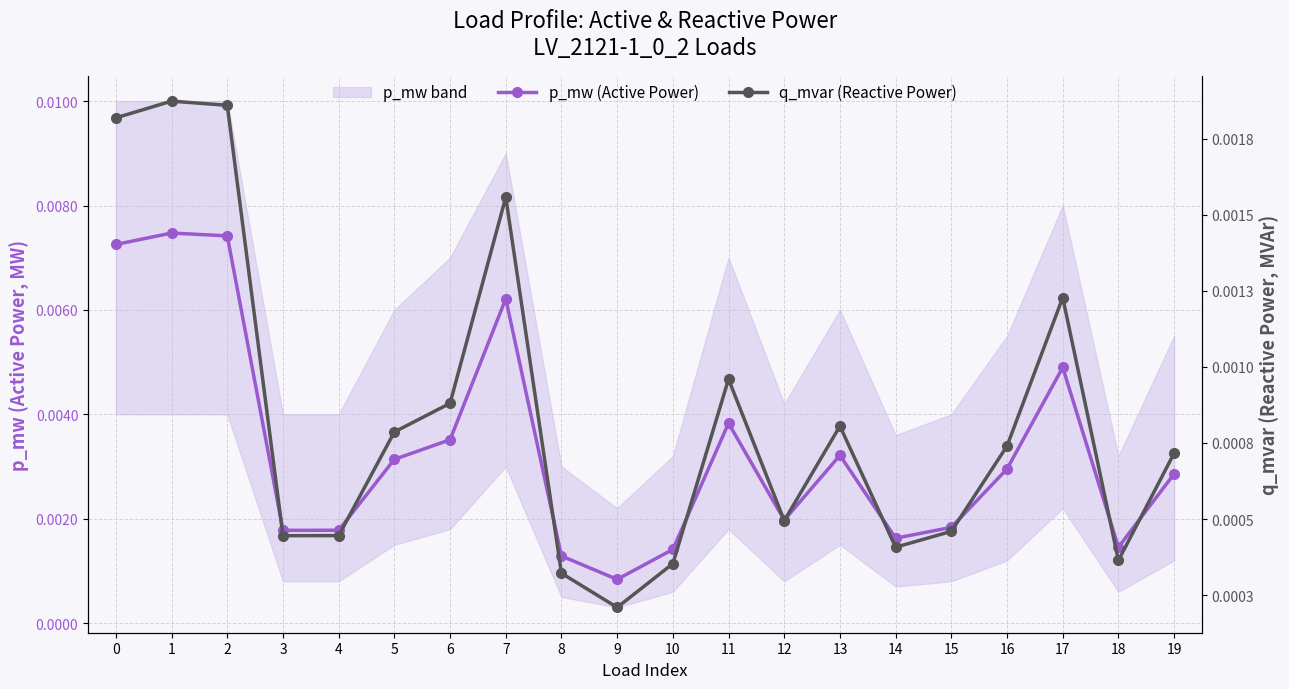

In p_mw (Active Power), how many points are higher than both neighbors (excluding endpoints)?

5